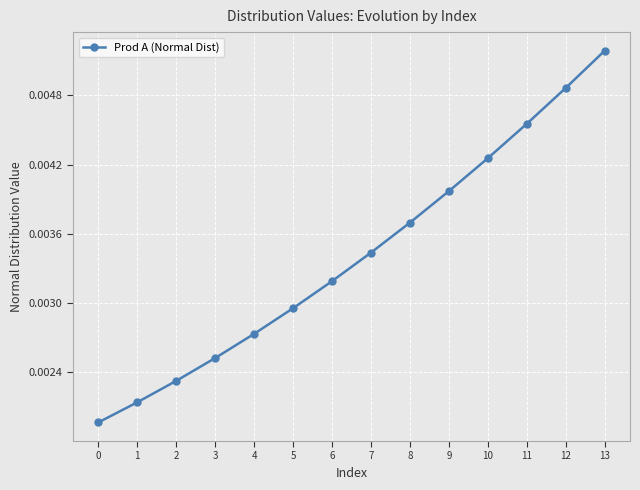

True or false: there are more than 1 points higher than both neighbors.

False